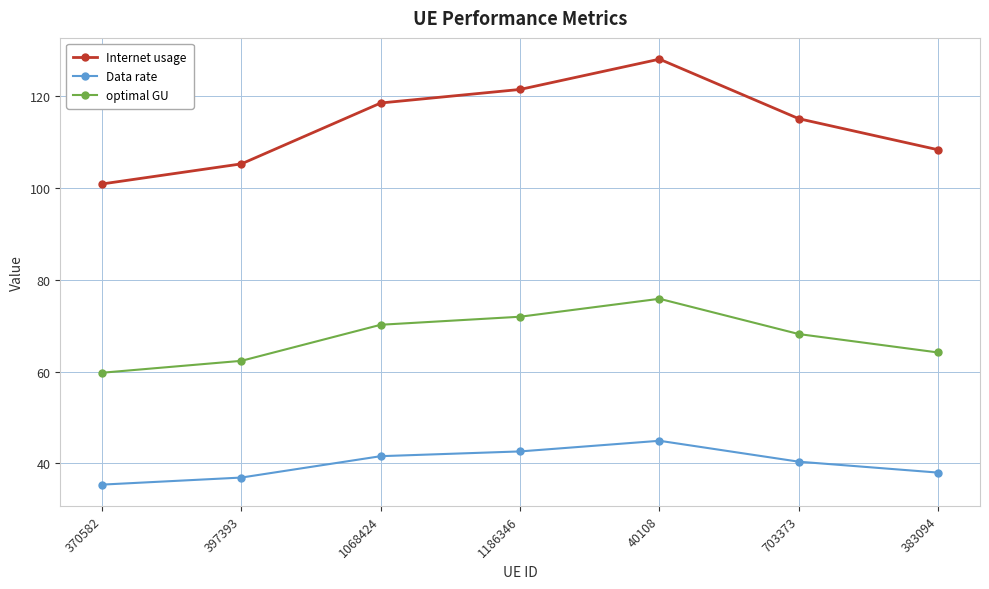

Is the value of Data rate at 703373 greater than the value of optimal GU at 40108?

No